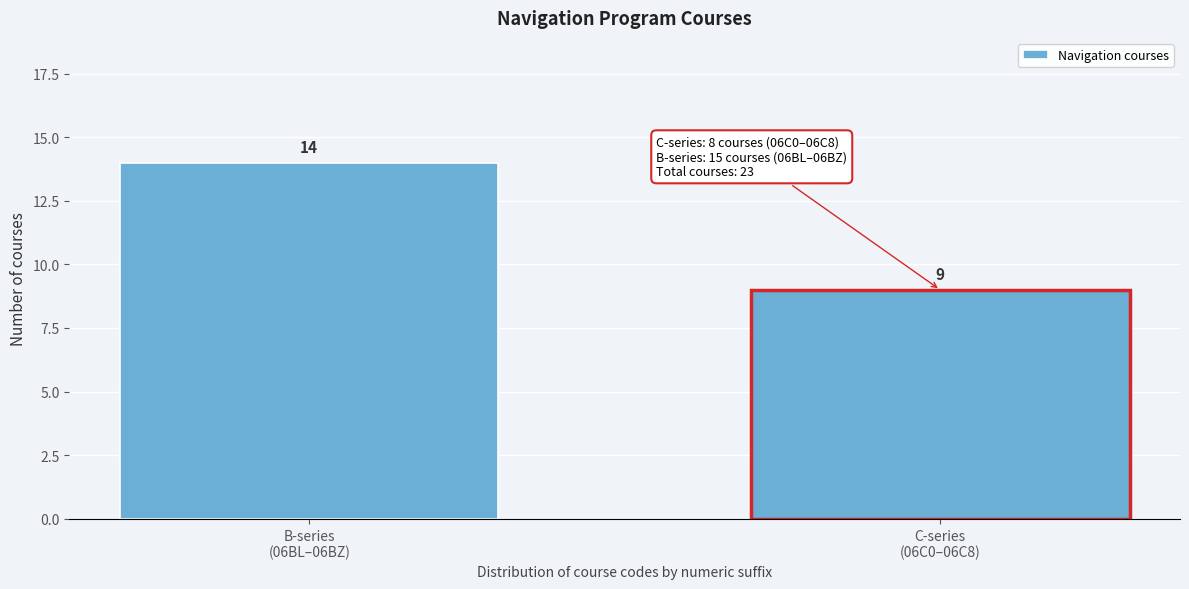

Reading left to right, transcribe all the data shown in this chart.

14	9